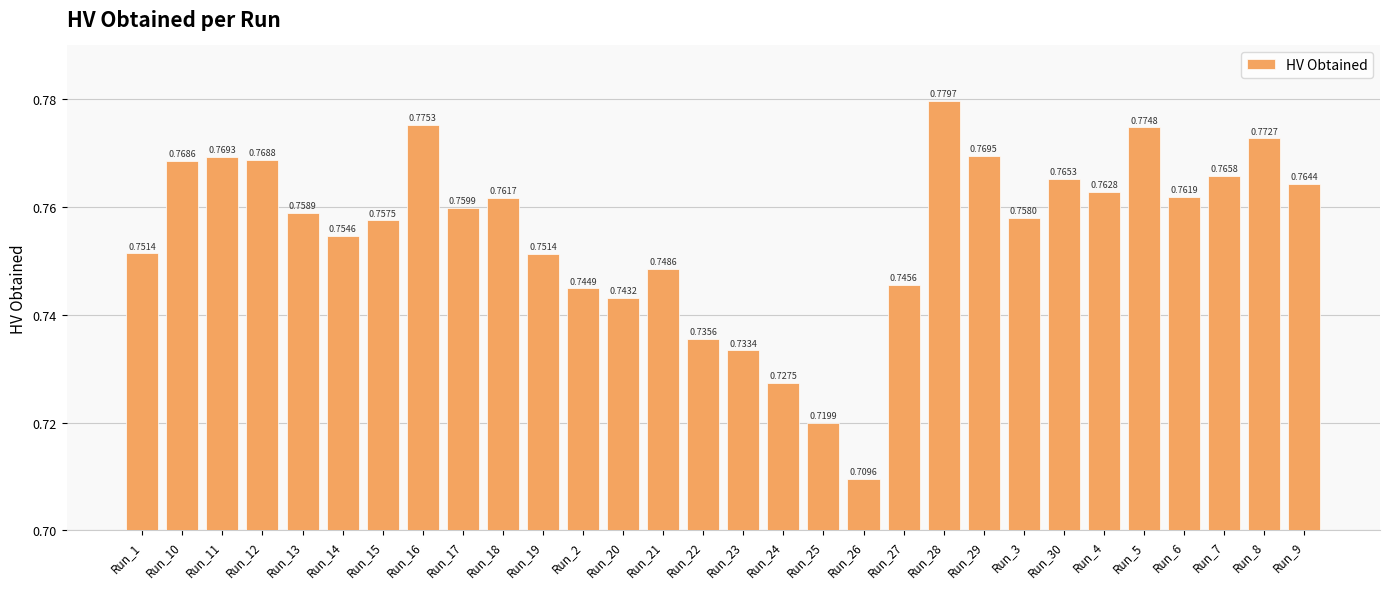

What is the sum of the values at Run_3 and Run_2?

1.5